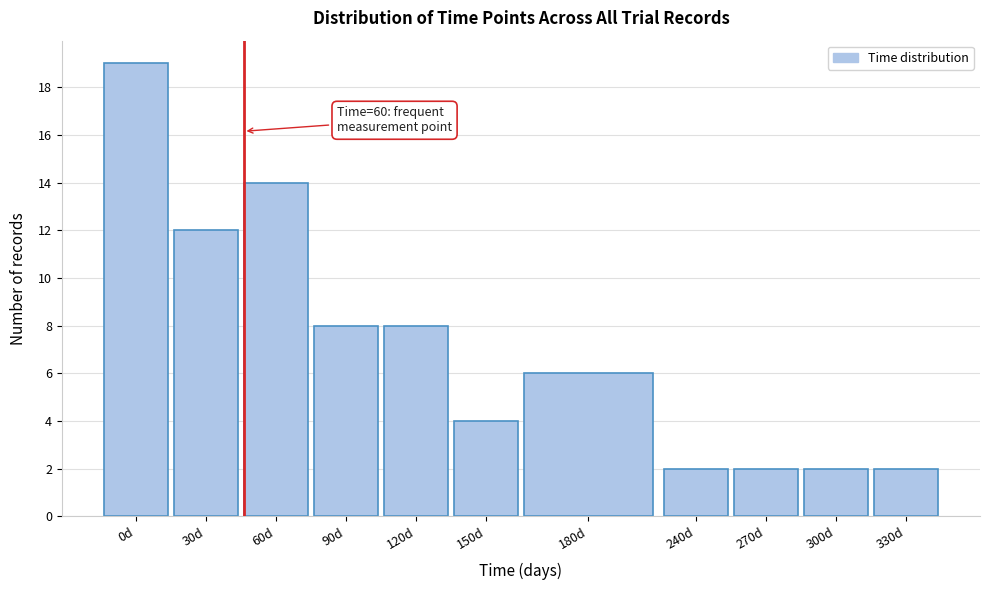

Reading left to right, what are all the values shown in this chart?

0d=19	30d=12	60d=14	90d=8	120d=8	150d=4	180d=6	240d=2	270d=2	300d=2	330d=2